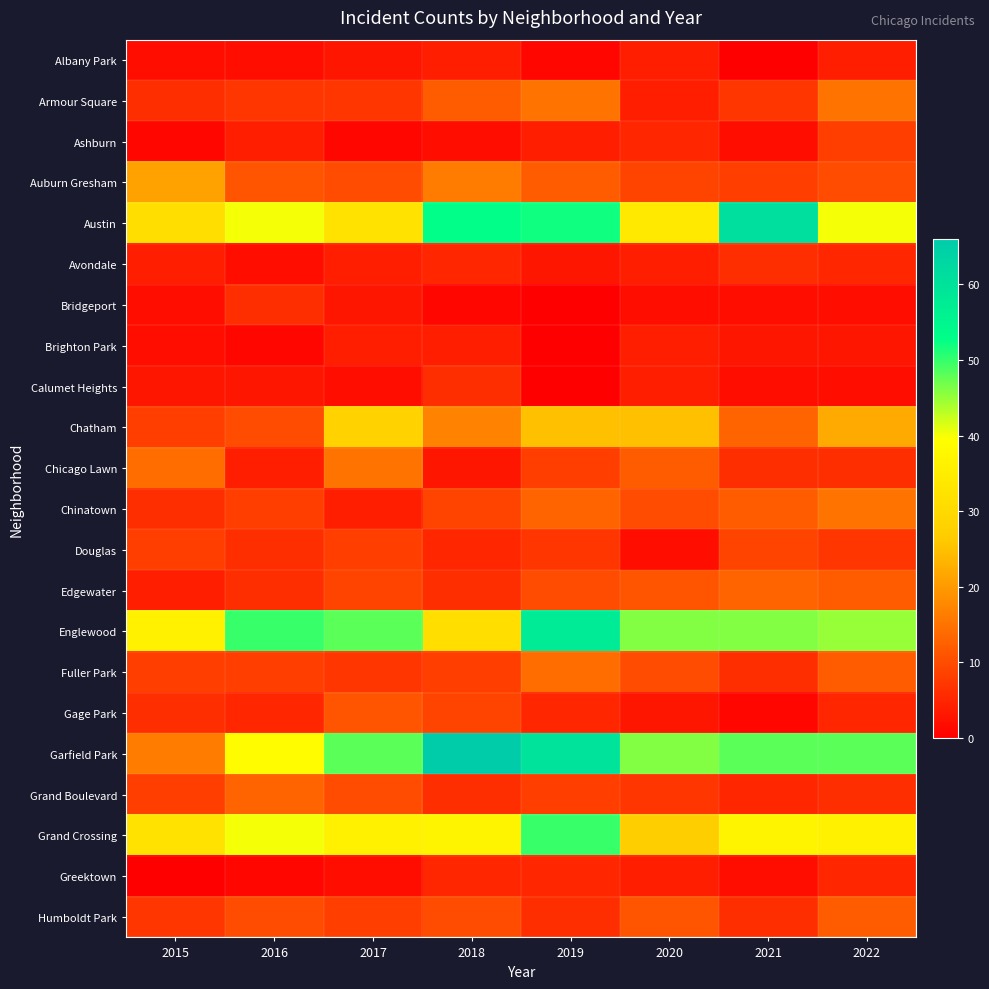

Count the number of data series in this chart.

22